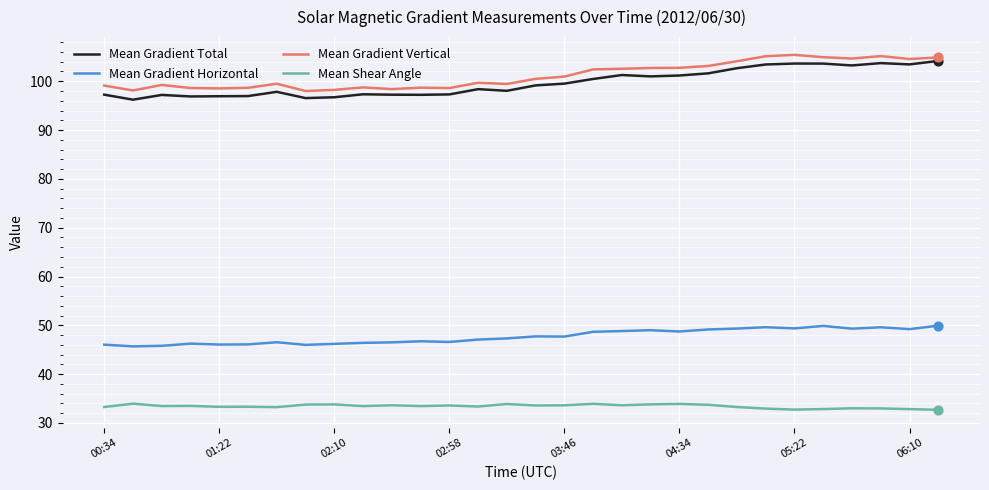

What are all the series names shown in the legend?

Mean Gradient Total, Mean Gradient Horizontal, Mean Gradient Vertical, Mean Shear Angle